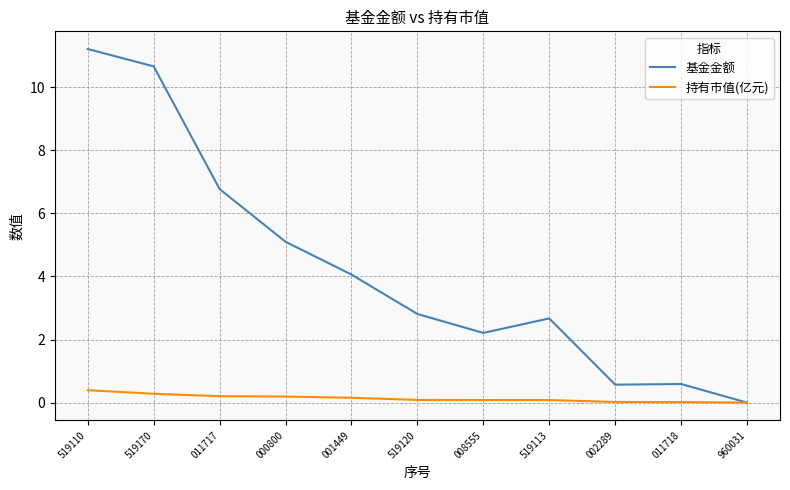

What is the maximum value for 基金金额?

11.2